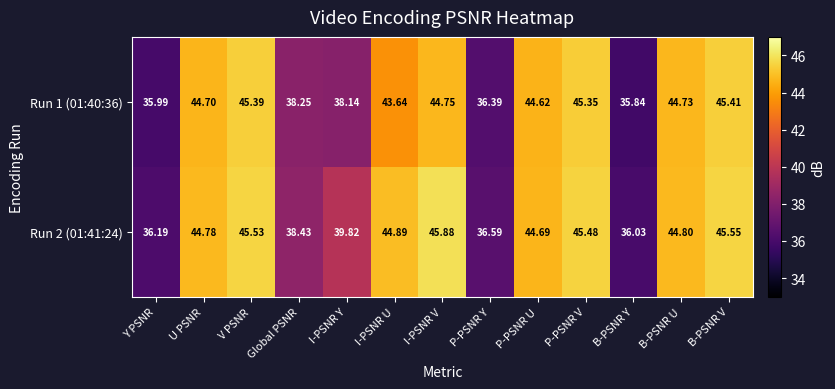

At which label does Run 1 (01:40:36) reach its peak?

B-PSNR V